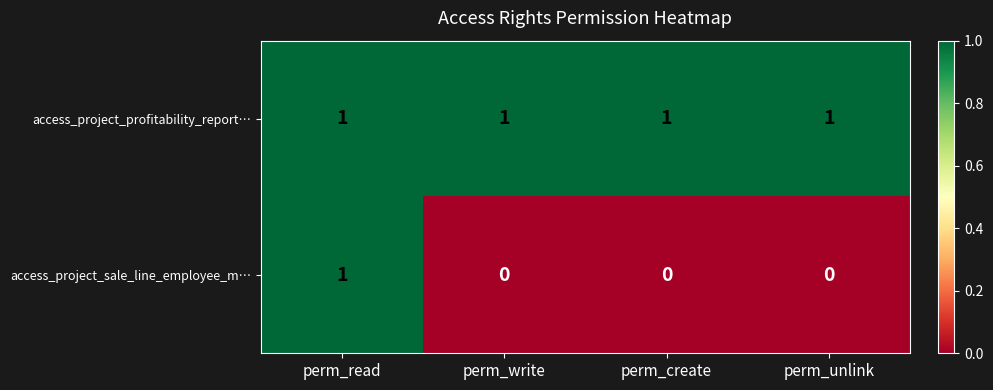

Is it true that access_project_profitability_report… equals 1 at perm_create?

True